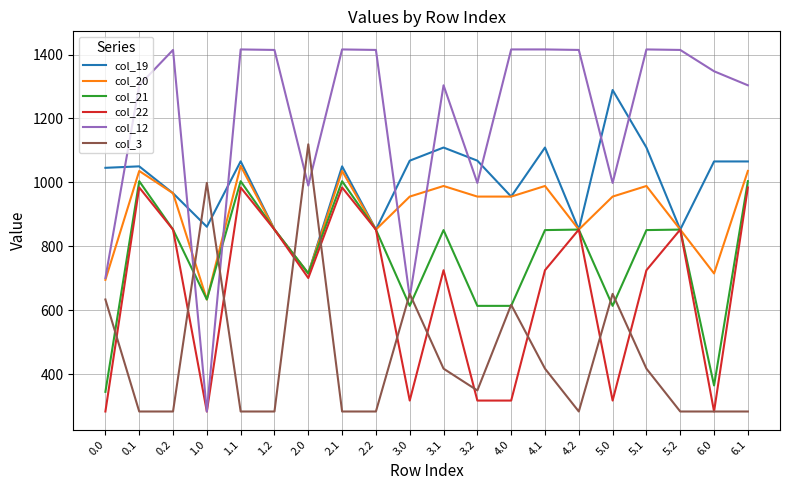

What position from the right is 0.1?

19